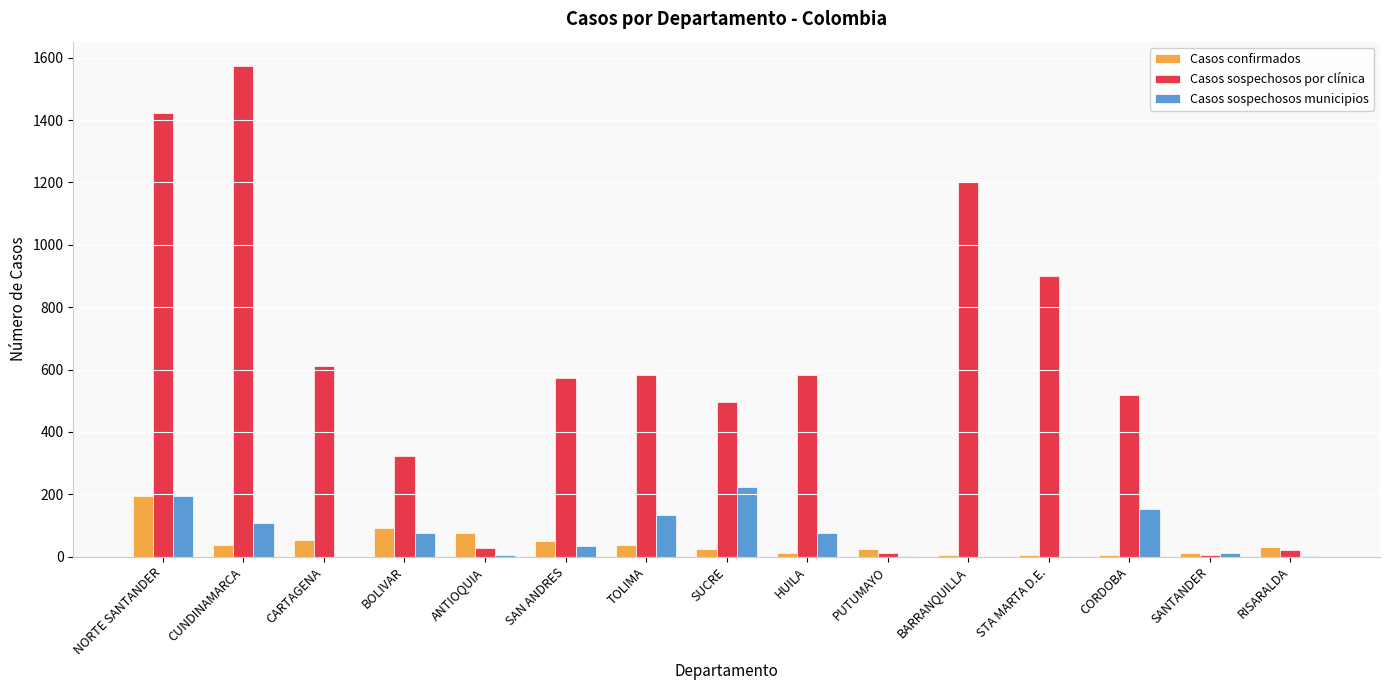

Between CUNDINAMARCA and RISARALDA, which series saw the biggest shift?

Casos sospechosos por clínica